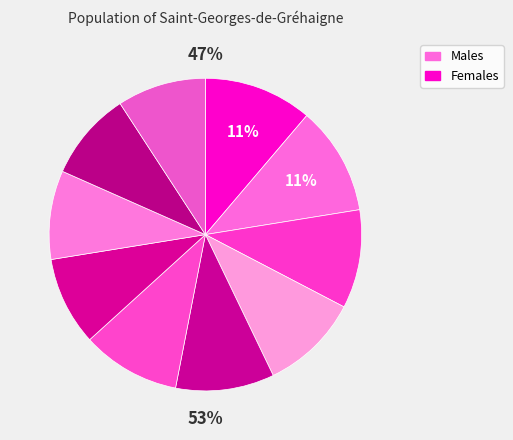

To the nearest percent, what percentage of the pie is 57?

9%